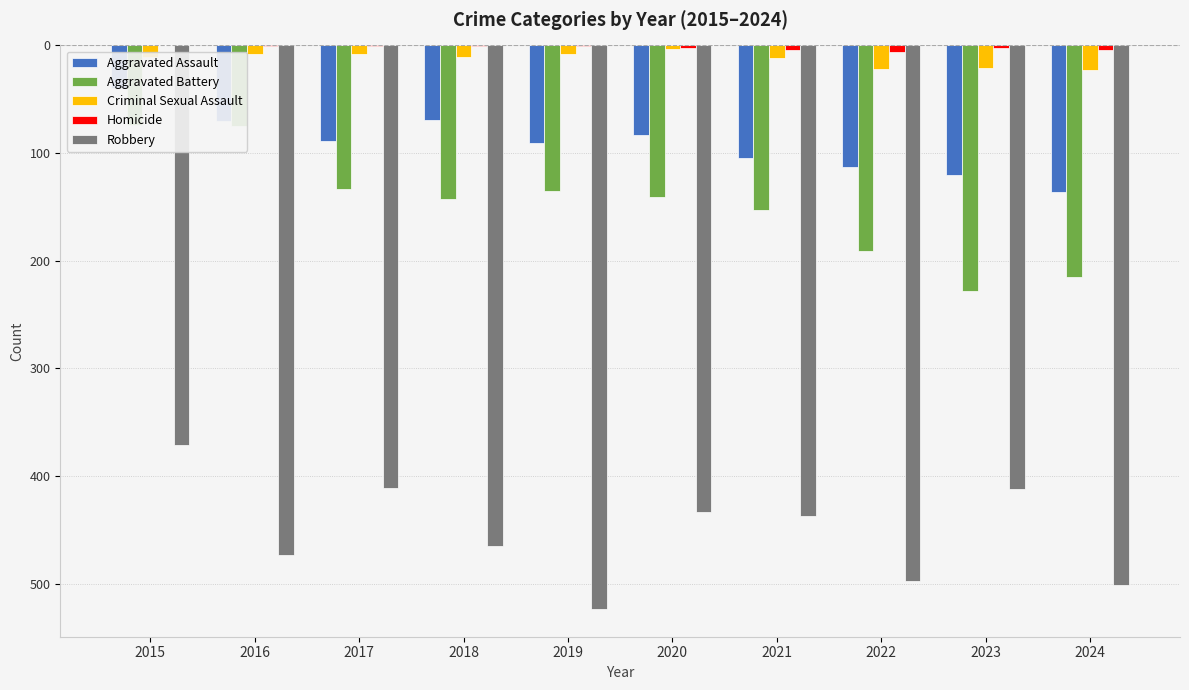

Is it true that Aggravated Assault equals -178 at 2021?

False